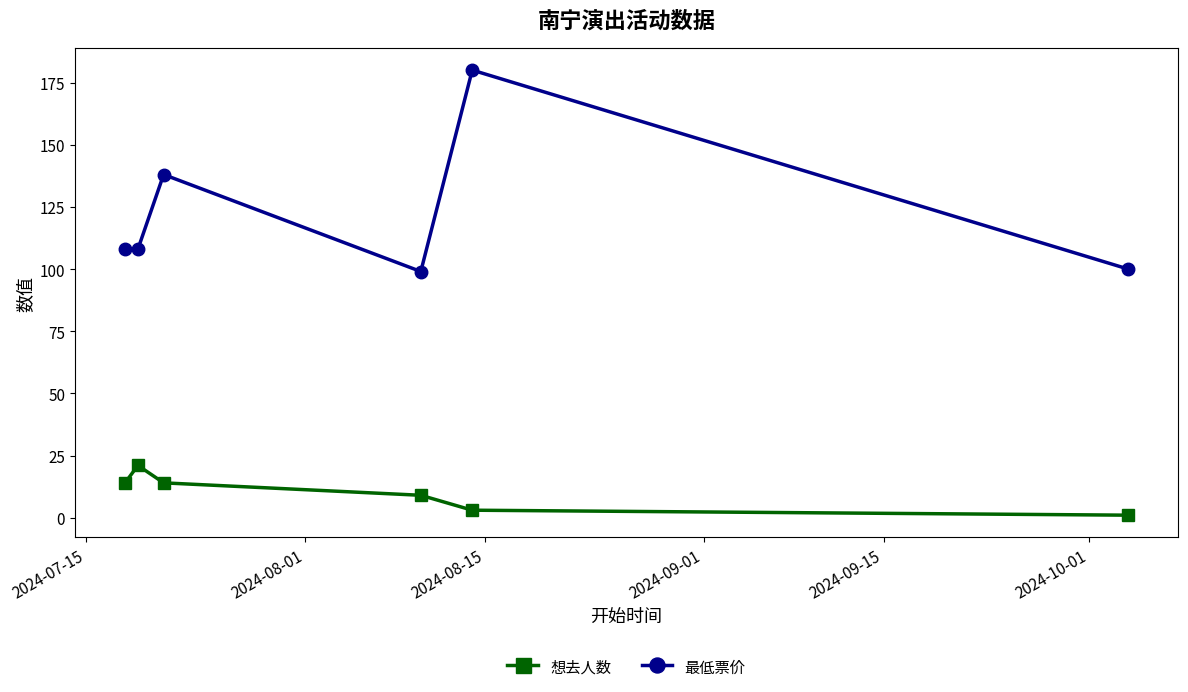

List the series in order of their overall mean, highest first.

最低票价, 想去人数